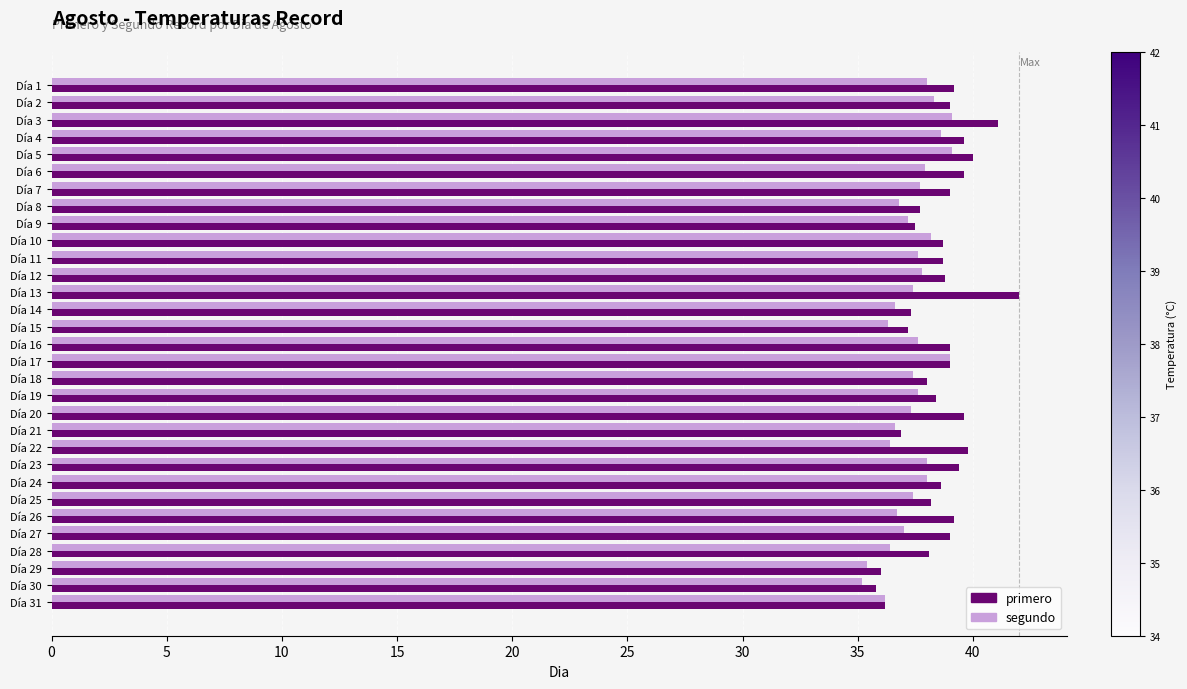

What is the difference between the maximum and second lowest values in the segundo series?

3.7